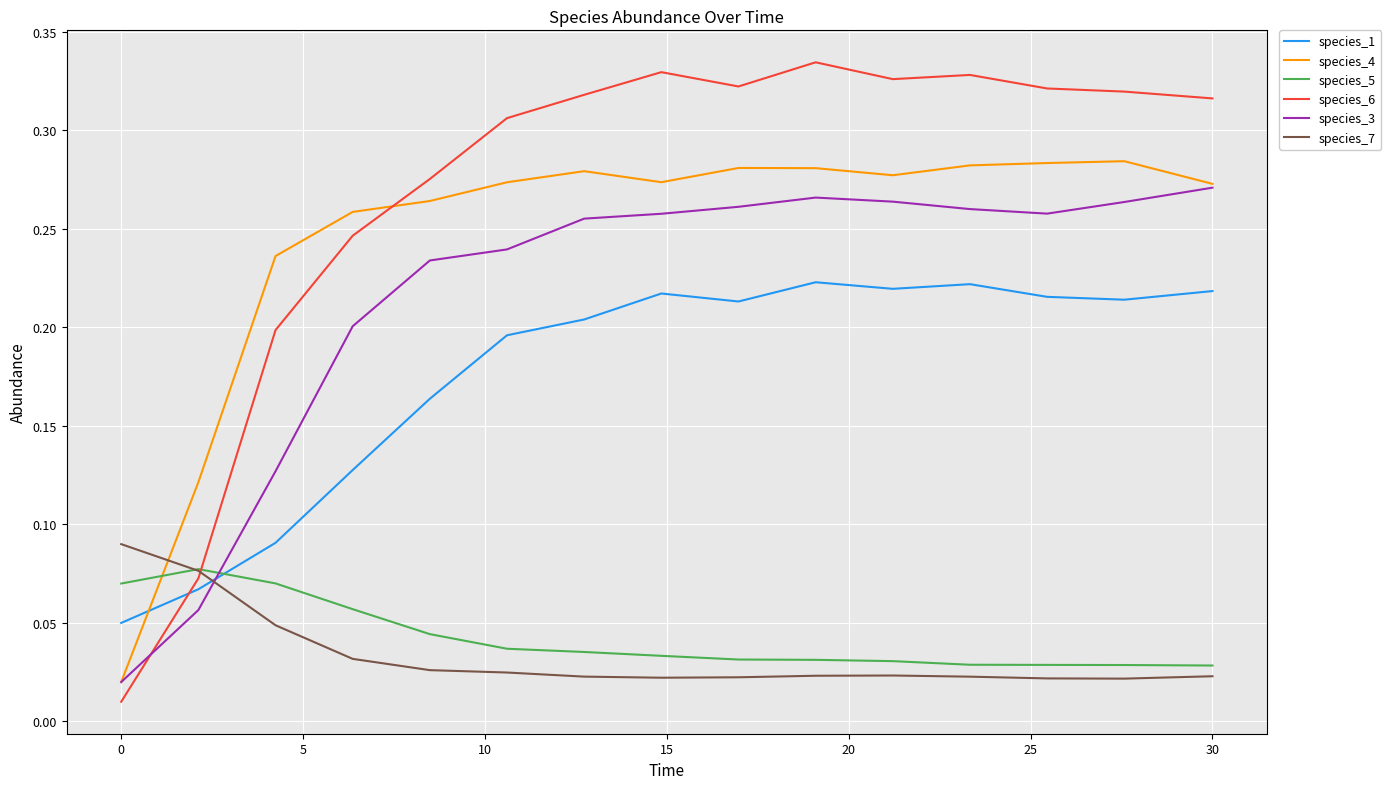

Does the chart have visible grid lines?

Yes